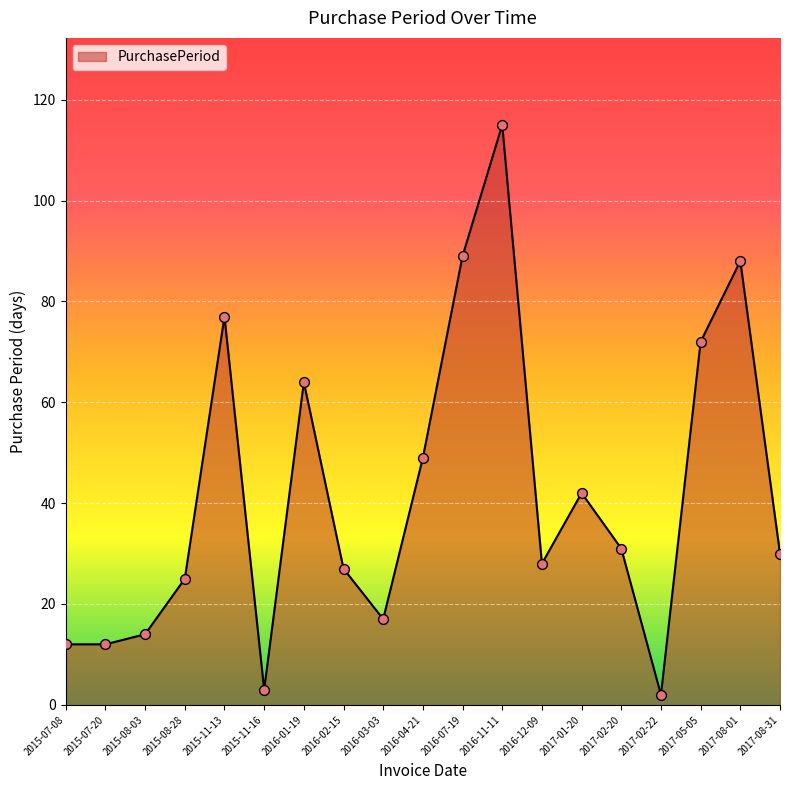

What is the ratio of the value at 2015-07-20 to the value at 2015-07-08?

1.0